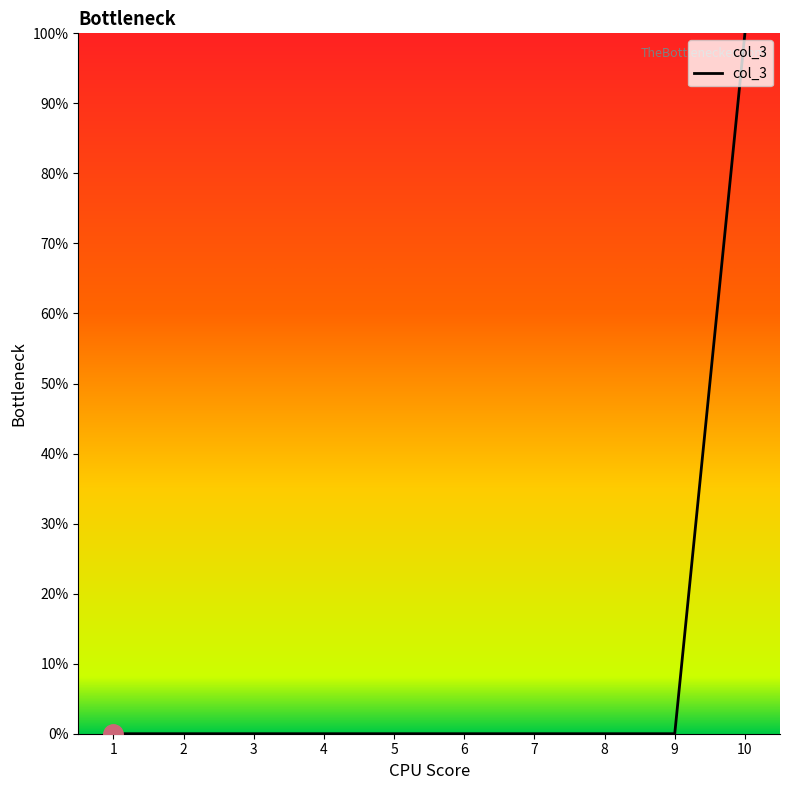

Does the chart have visible grid lines?

No